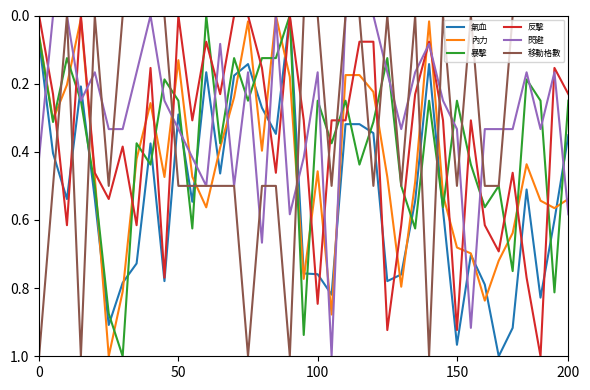

Which series has the largest total across all categories?

氣血